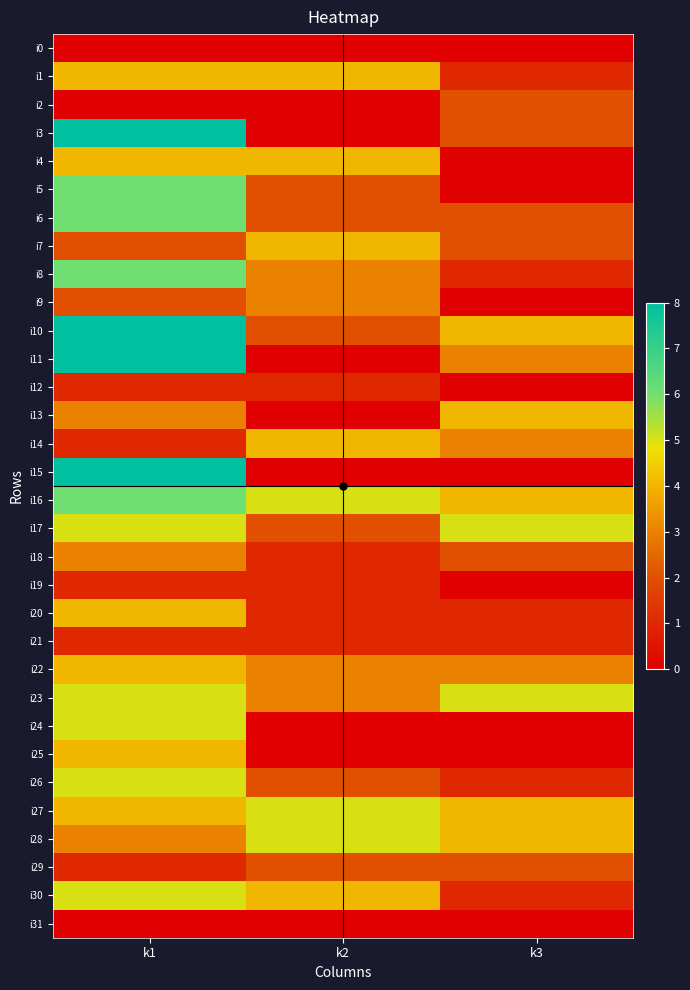

Which has a higher value, k2 or k1?

k2